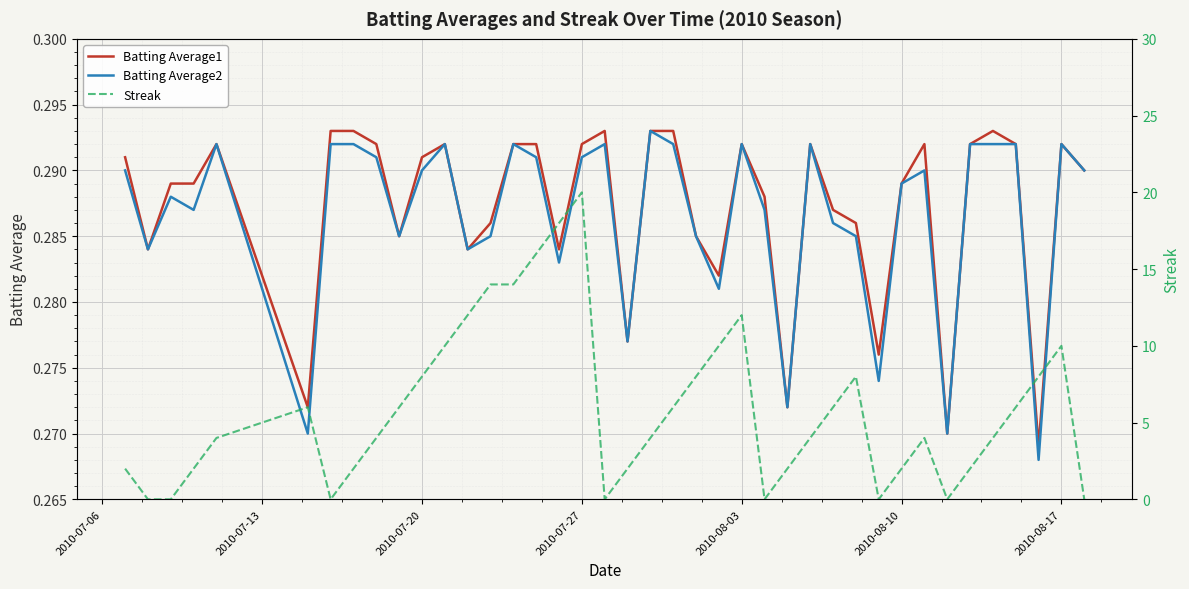

True or false: Streak and Batting Average1 cross at least once.

True